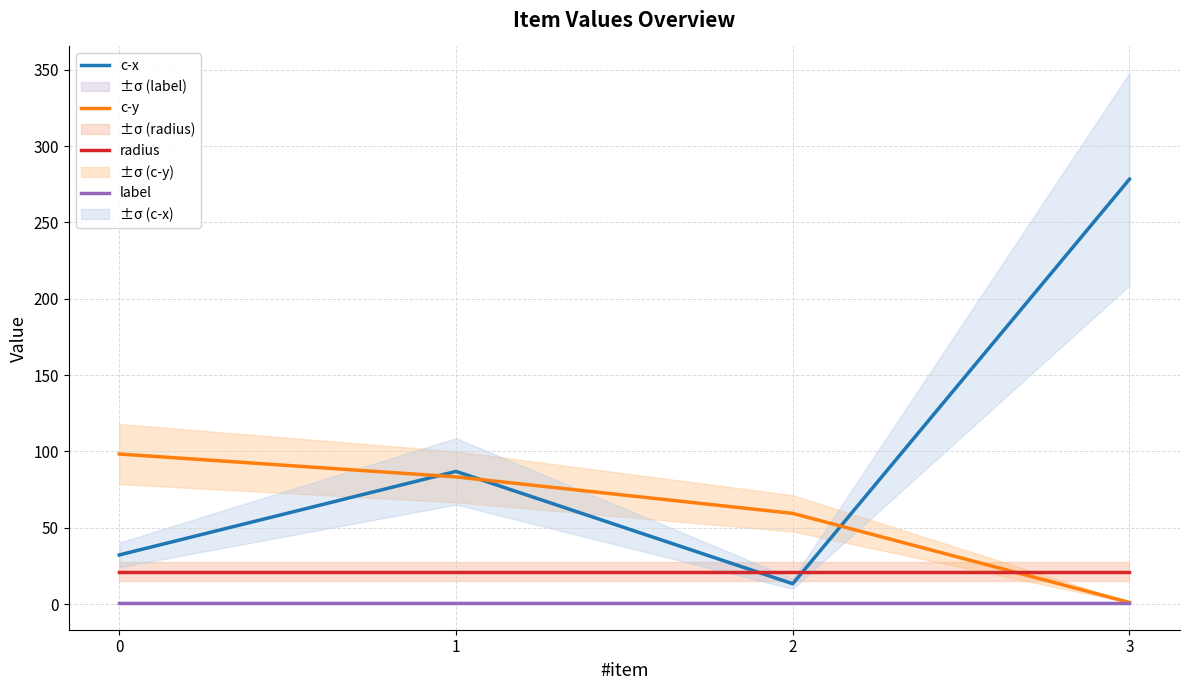

True or false: radius and label intersect in this chart.

False